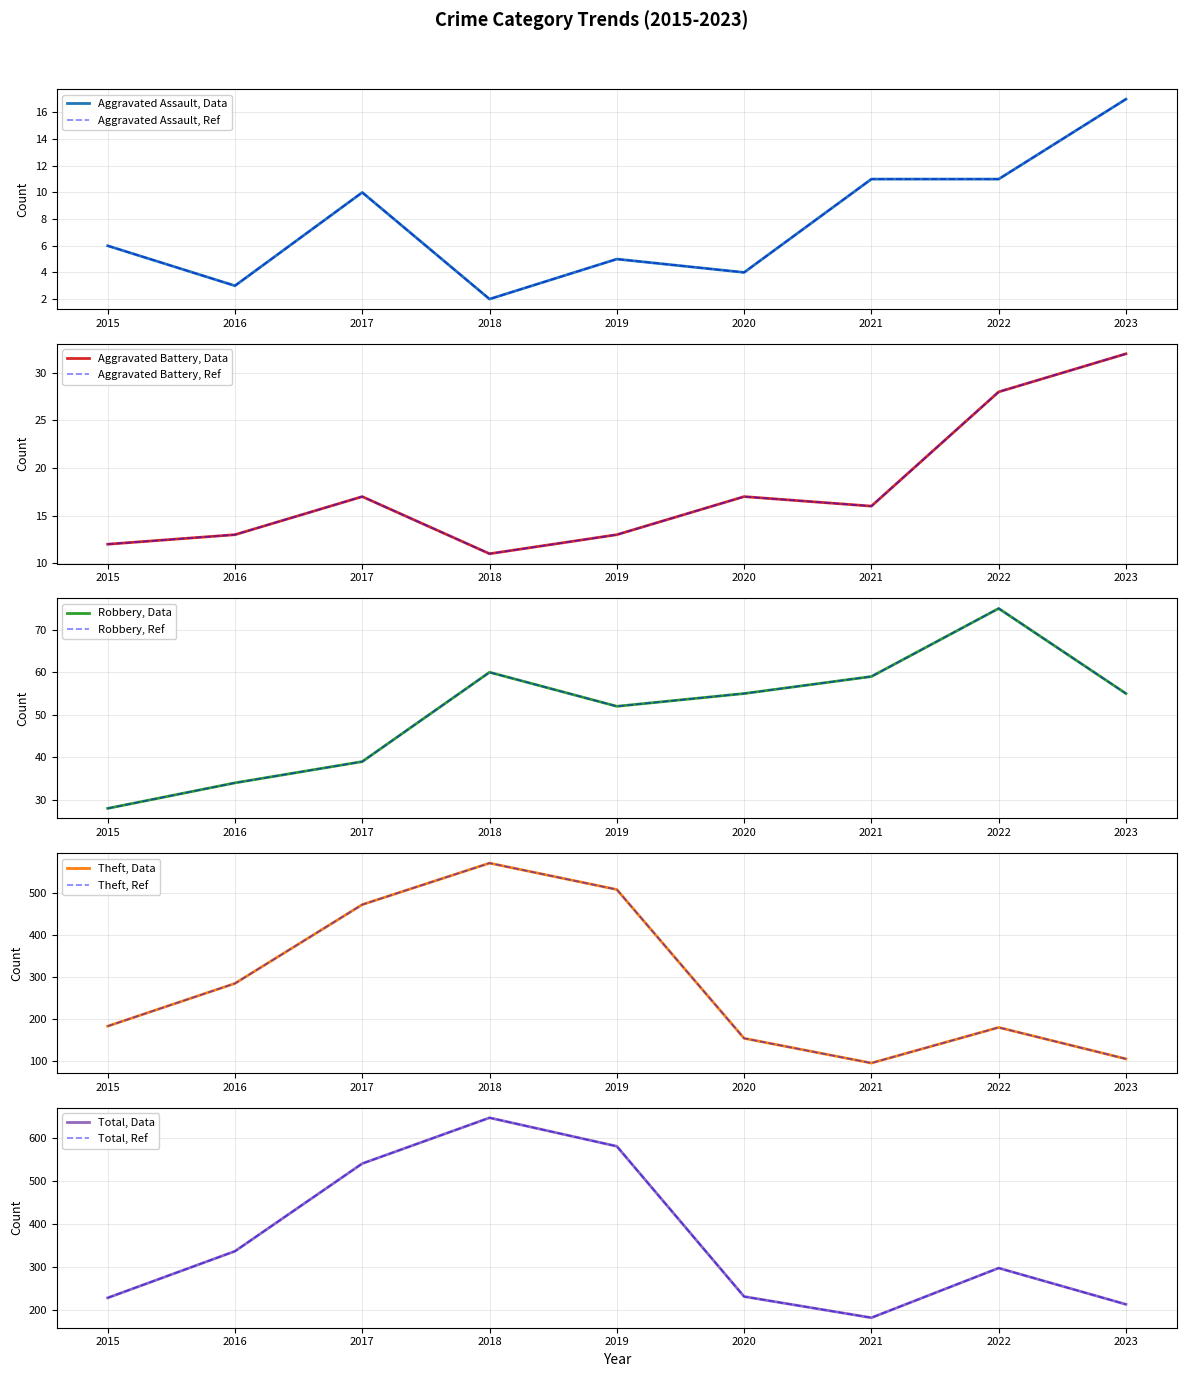

List the series in order of their peak value, highest first.

Total, Theft, Robbery, Aggravated Battery, Aggravated Assault